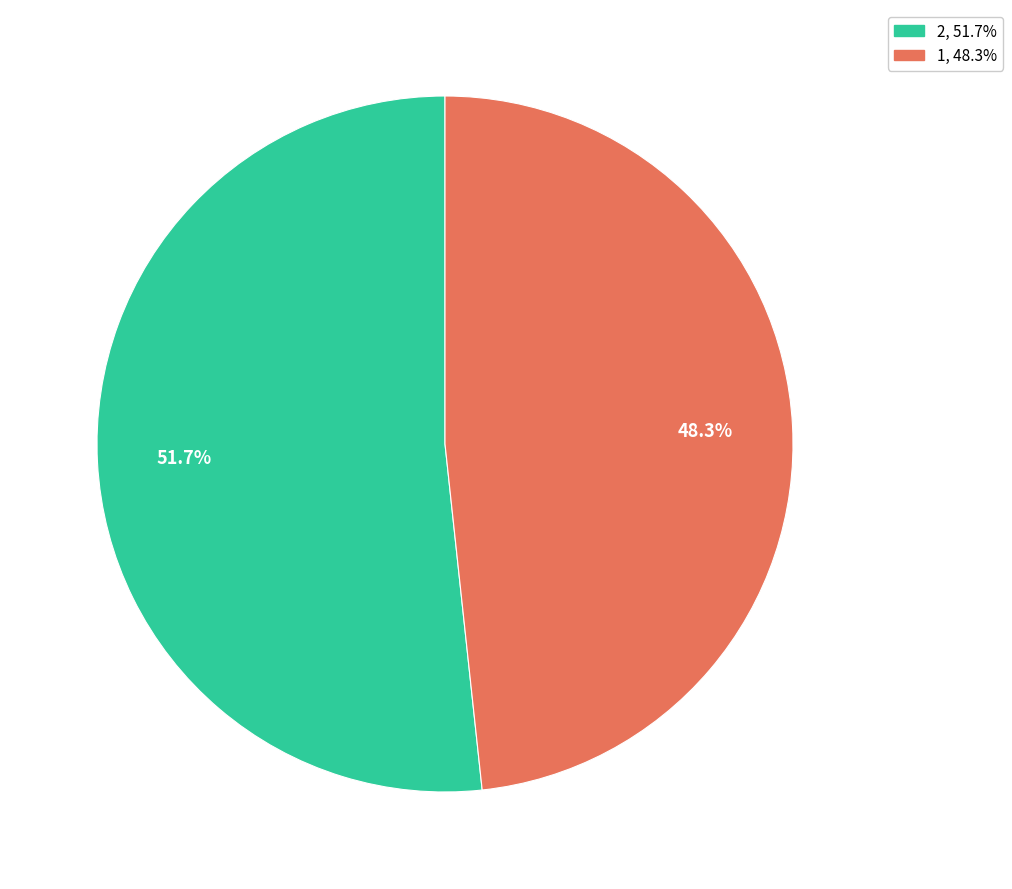

Is there a majority slice in this chart?

Yes